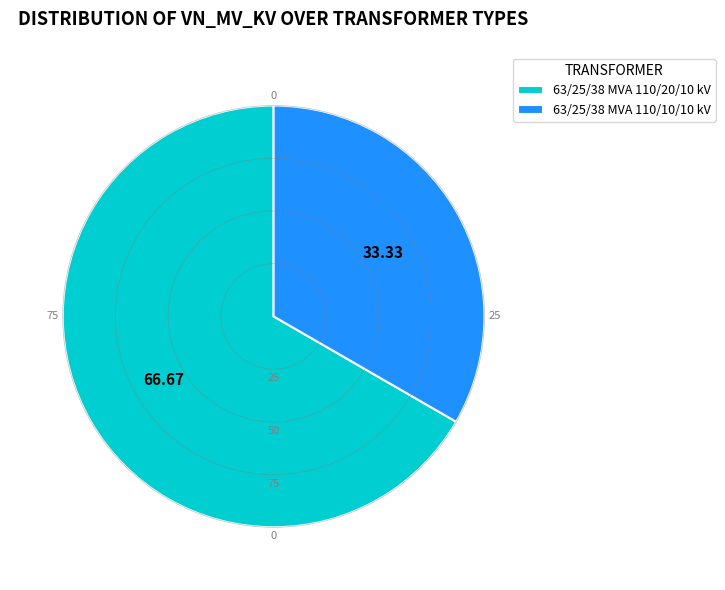

Do 63/25/38 MVA 110/10/10 kV and 63/25/38 MVA 110/20/10 kV together represent more than half of the pie?

Yes